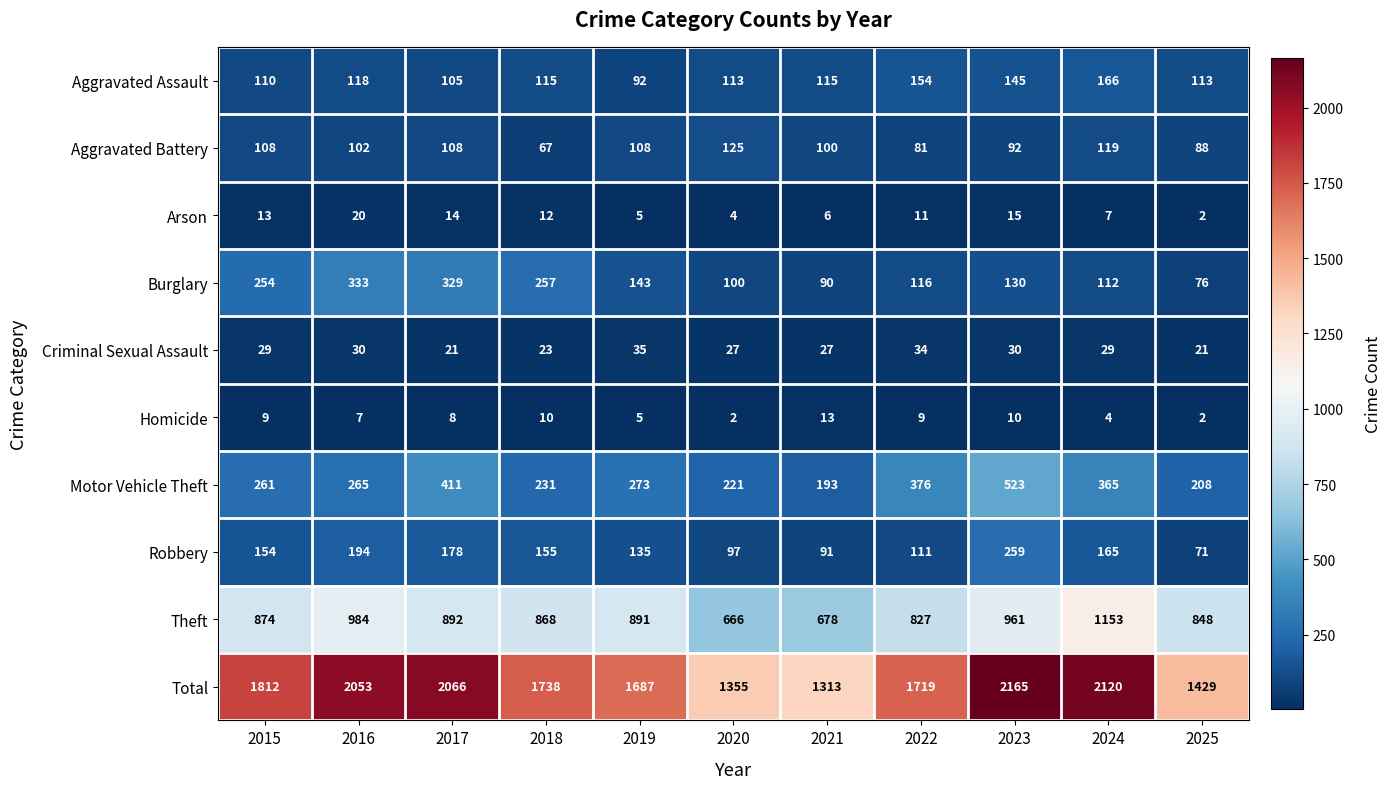

True or false: Arson has a value of 5 at 2019.

True